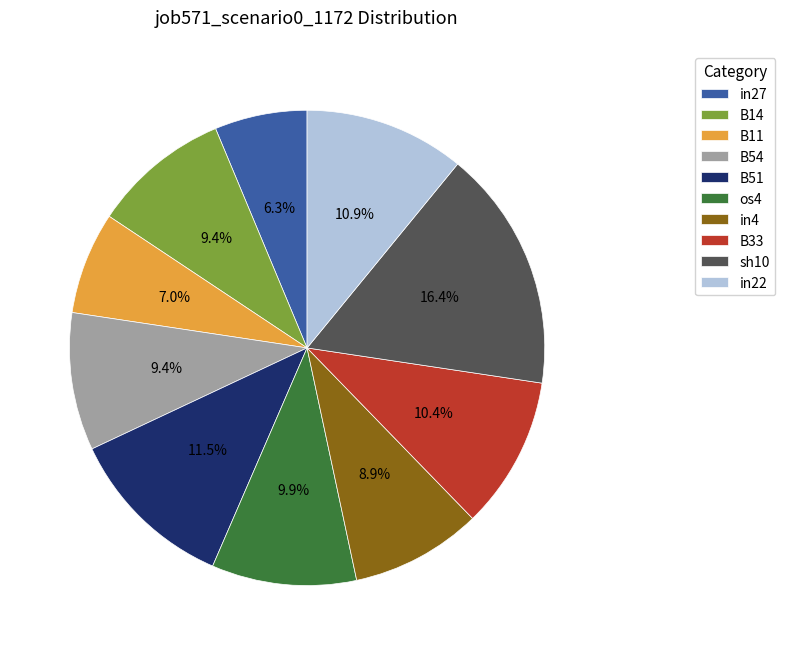

What percentage is the B11 slice, to the nearest percent?

7%